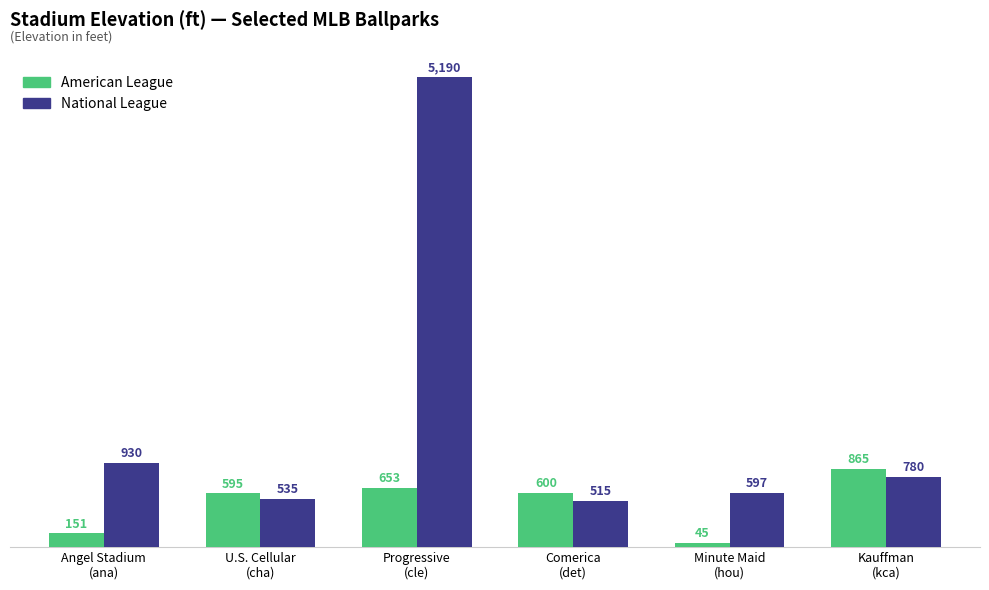

Which series has the widest spread of values?

National League